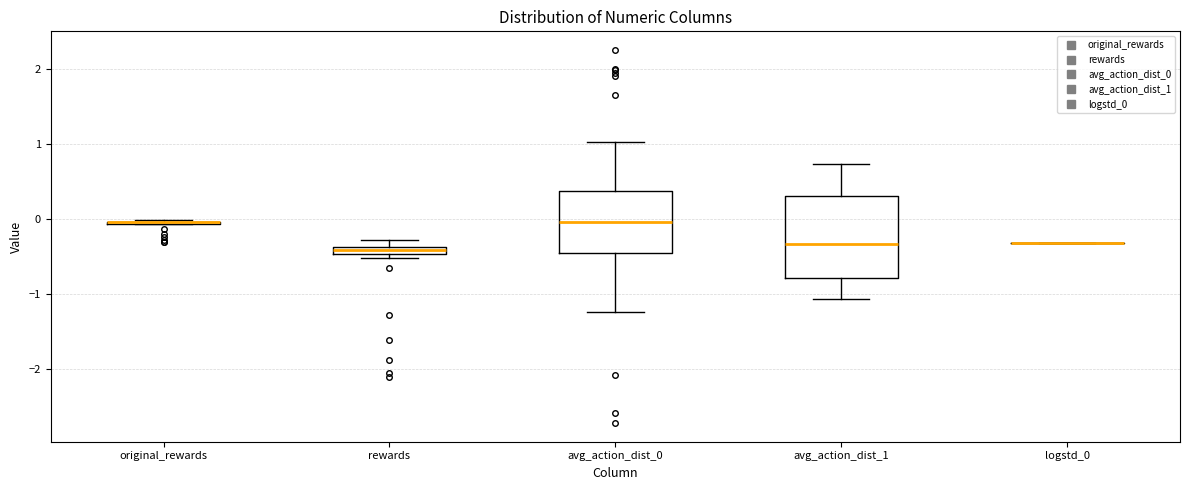

Which box is the tallest, from its lower edge to its upper edge?

avg_action_dist_1